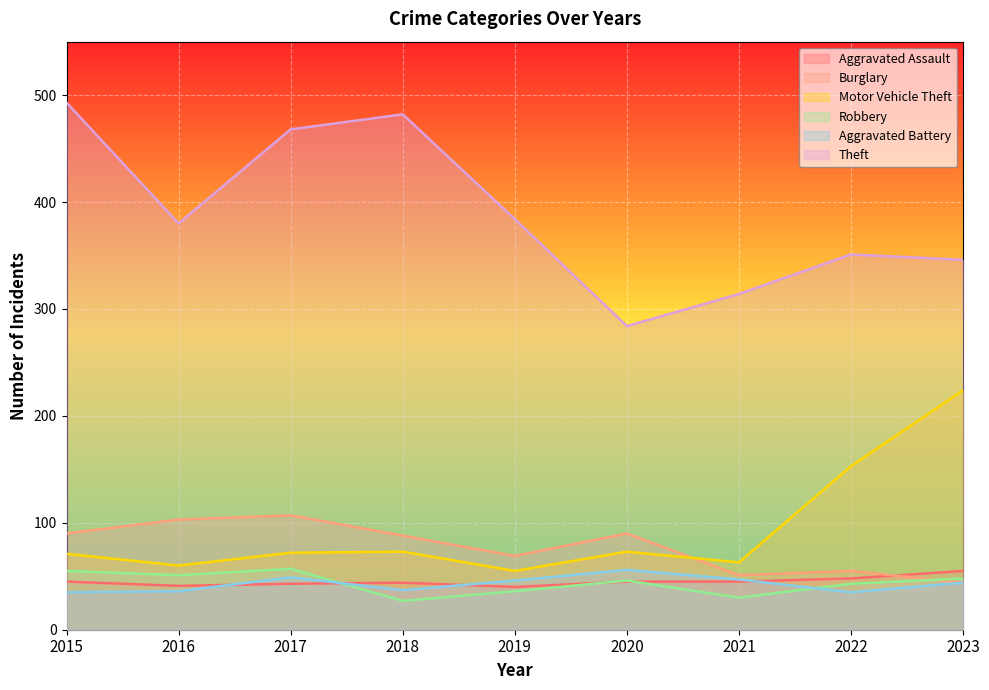

What is the maximum value for Theft?

493